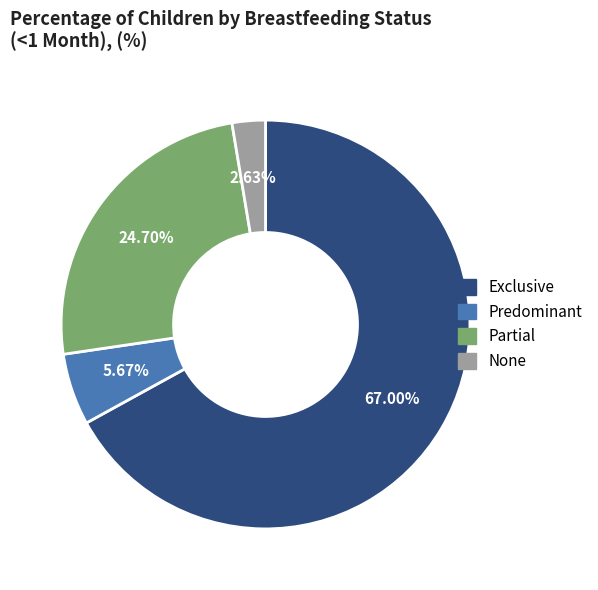

The Predominant slice represents 6% of the pie. True or false?

True